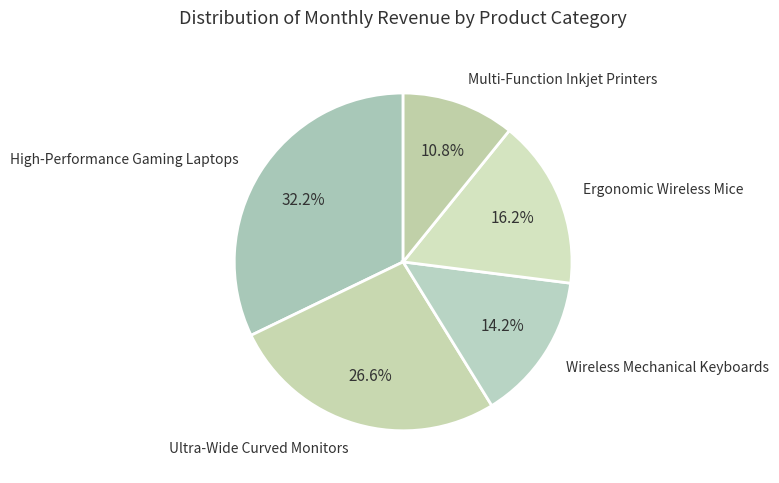

What is the smallest slice in the pie chart?

Multi-Function Inkjet Printers